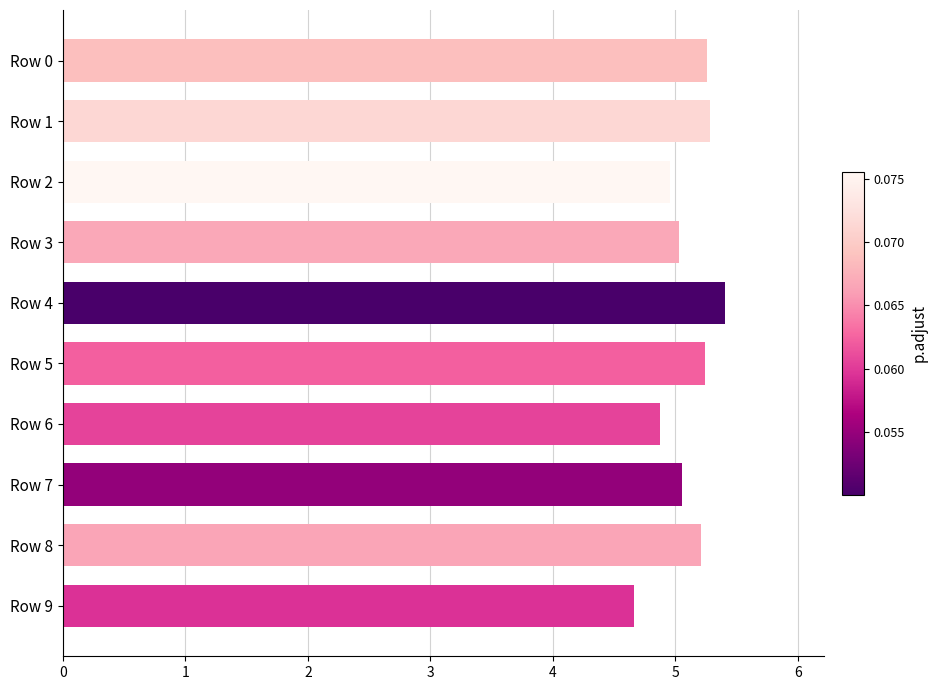

Between Row 6 and Row 9, which is larger?

Row 6